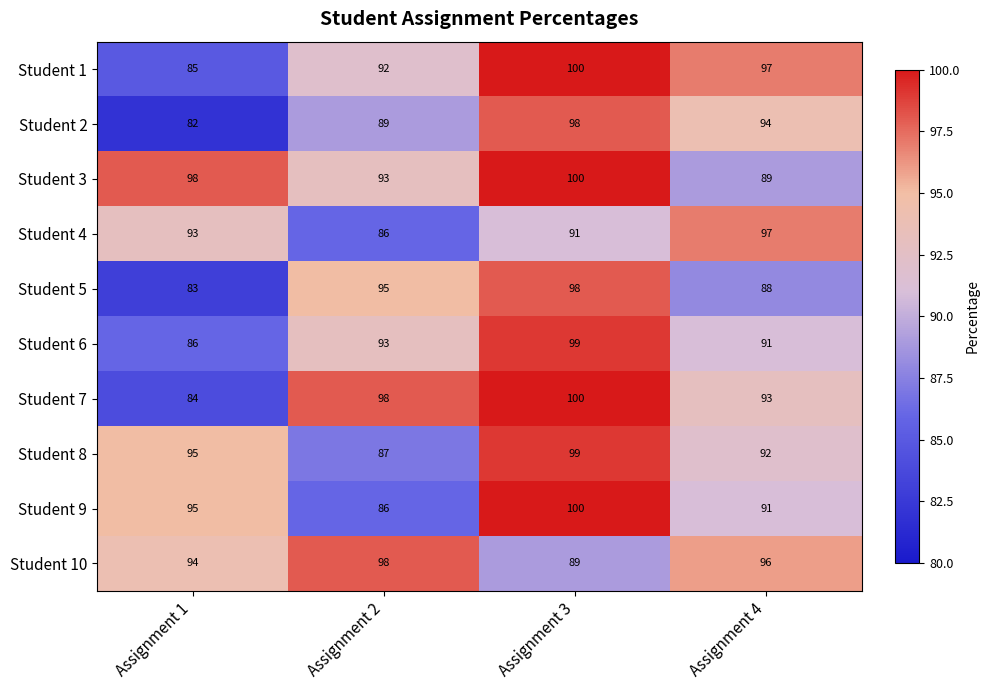

Which series has the largest total across all categories?

Student 3